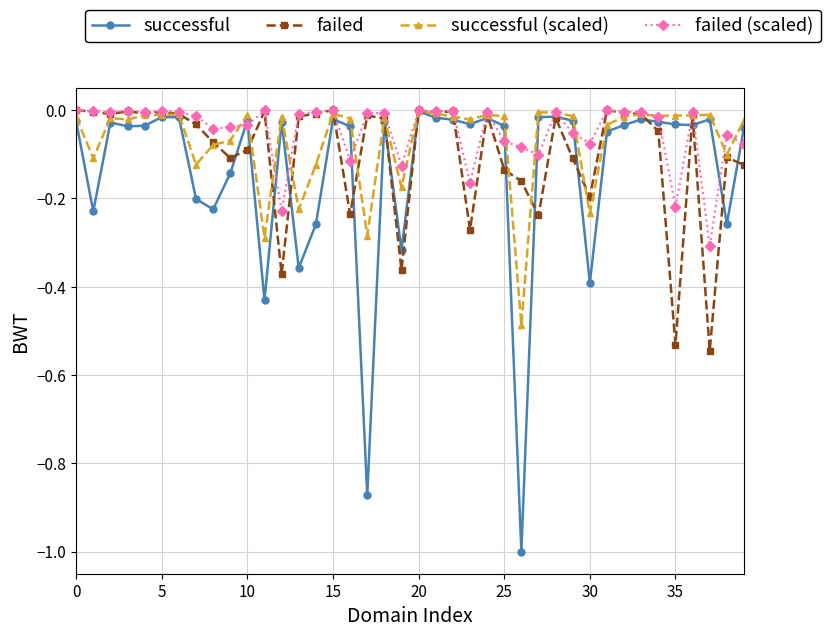

List the series in order of their overall mean, lowest first.

successful, failed, successful (scaled), failed (scaled)